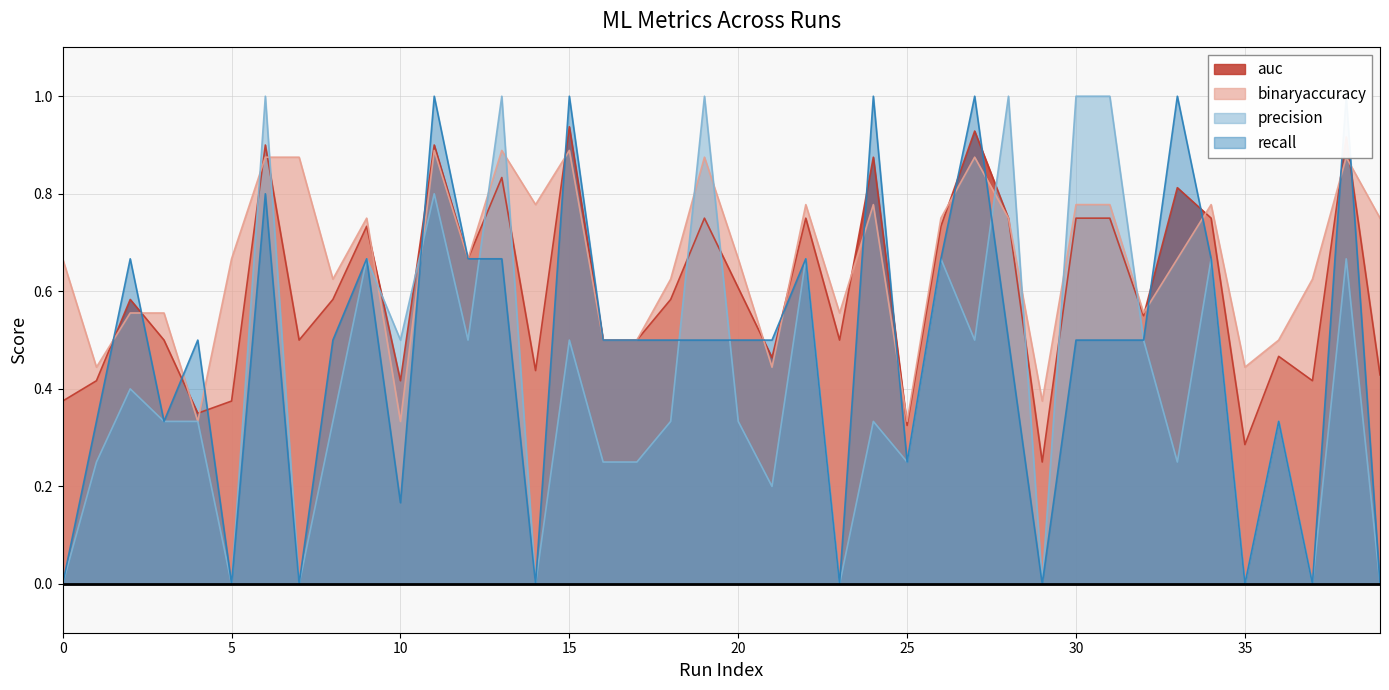

True or false: precision and recall cross at least once.

True